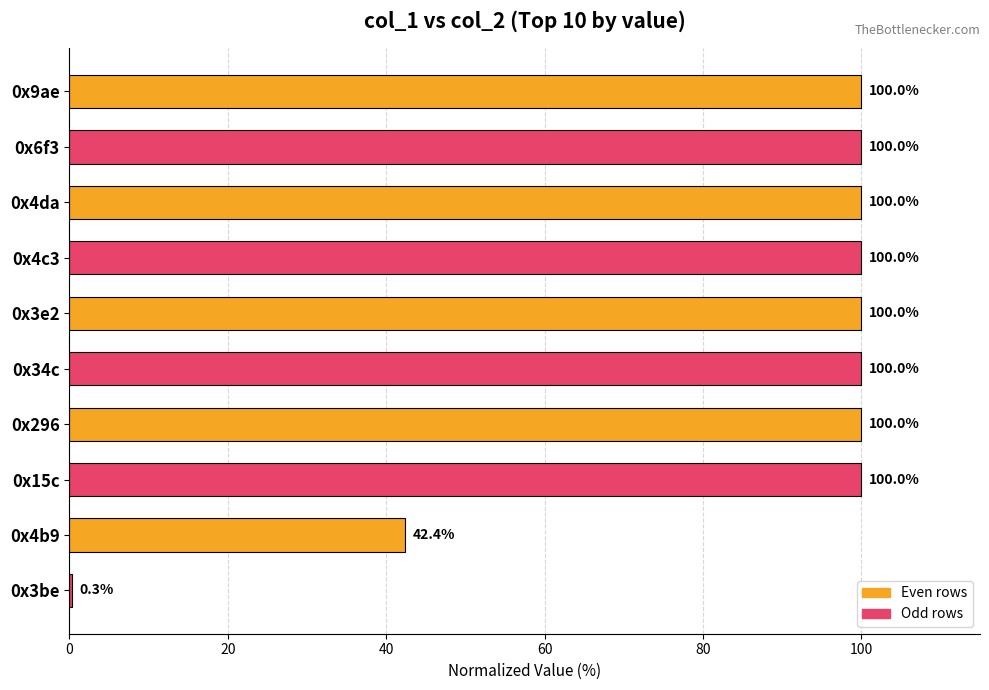

What is the sum of all values?

842.7